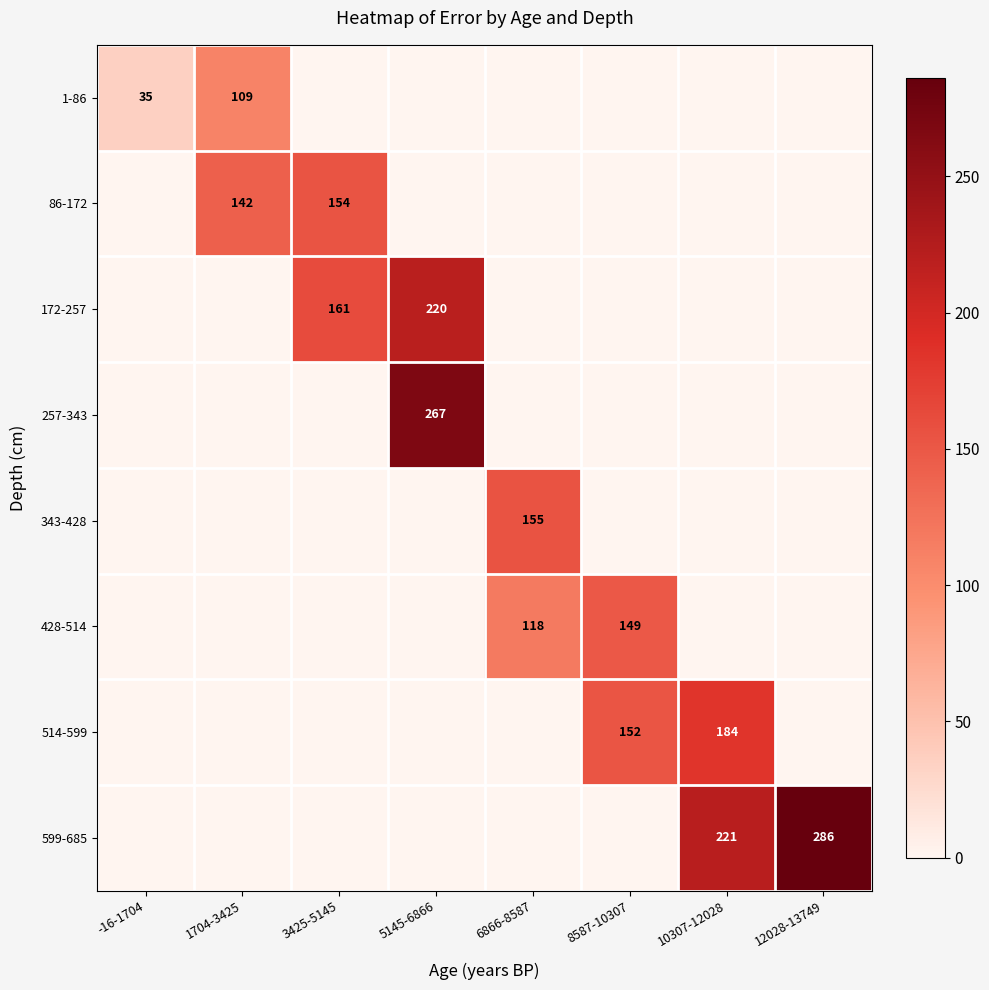

Is the value of 86-172 at 1704-3425 greater than the value of 514-599 at 10307-12028?

No